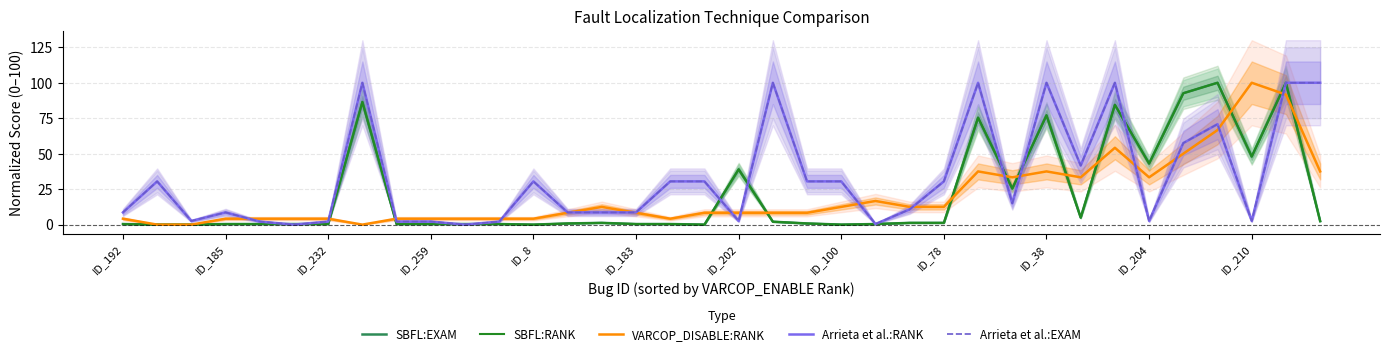

What is the label of the 15th point from the left?

14